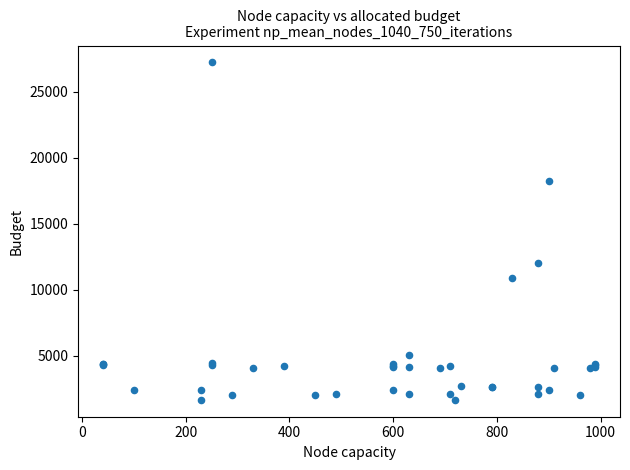

What Y value in the scatter plot is closest to 14448?

12018